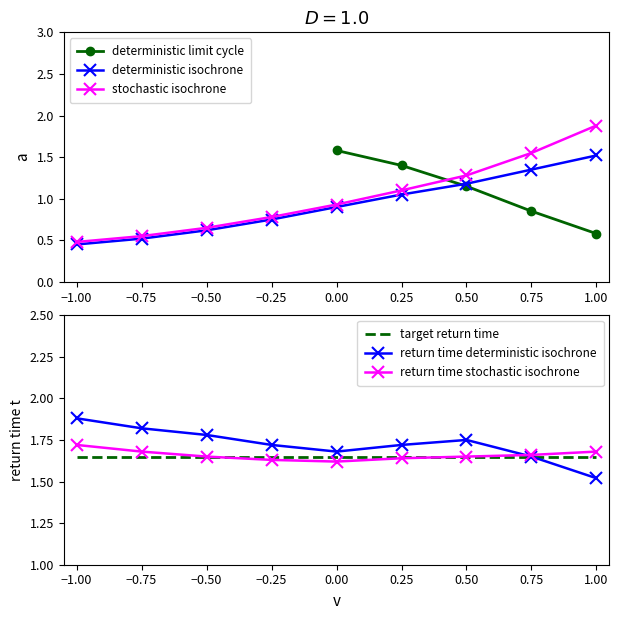

Which category has the lowest value in the deterministic isochrone series?

−1.00